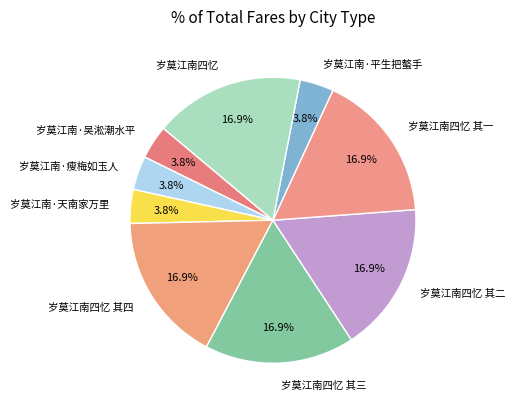

Approximately how many times larger is the value at 岁莫江南四忆 其二 compared to 岁莫江南·瘦梅如玉人?

4.4